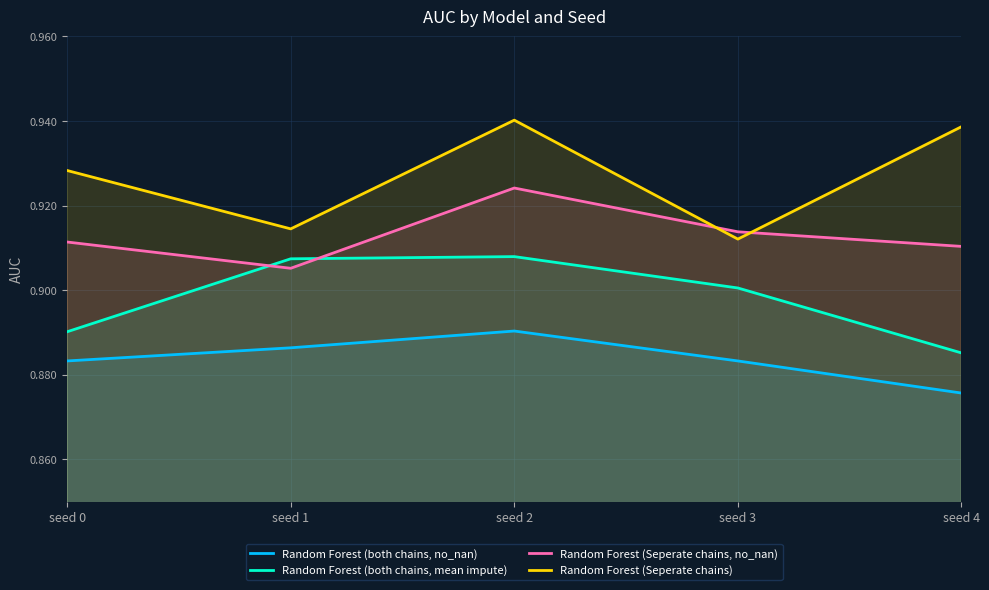

True or false: Random Forest (Seperate chains) has a value of 0.9 at seed 3.

True